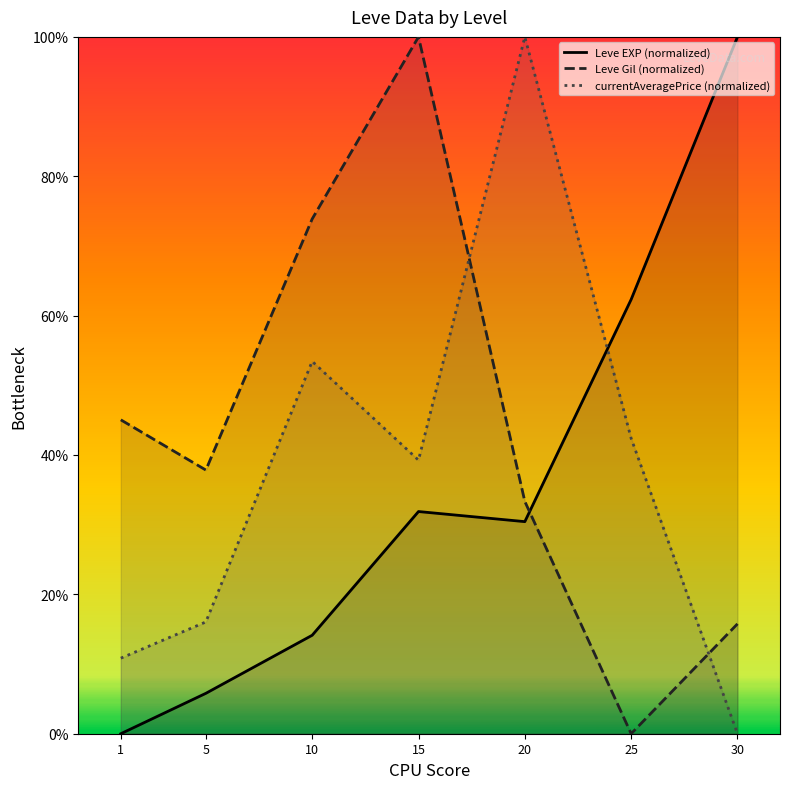

Where is the first local maximum for Leve Gil (normalized)?

15